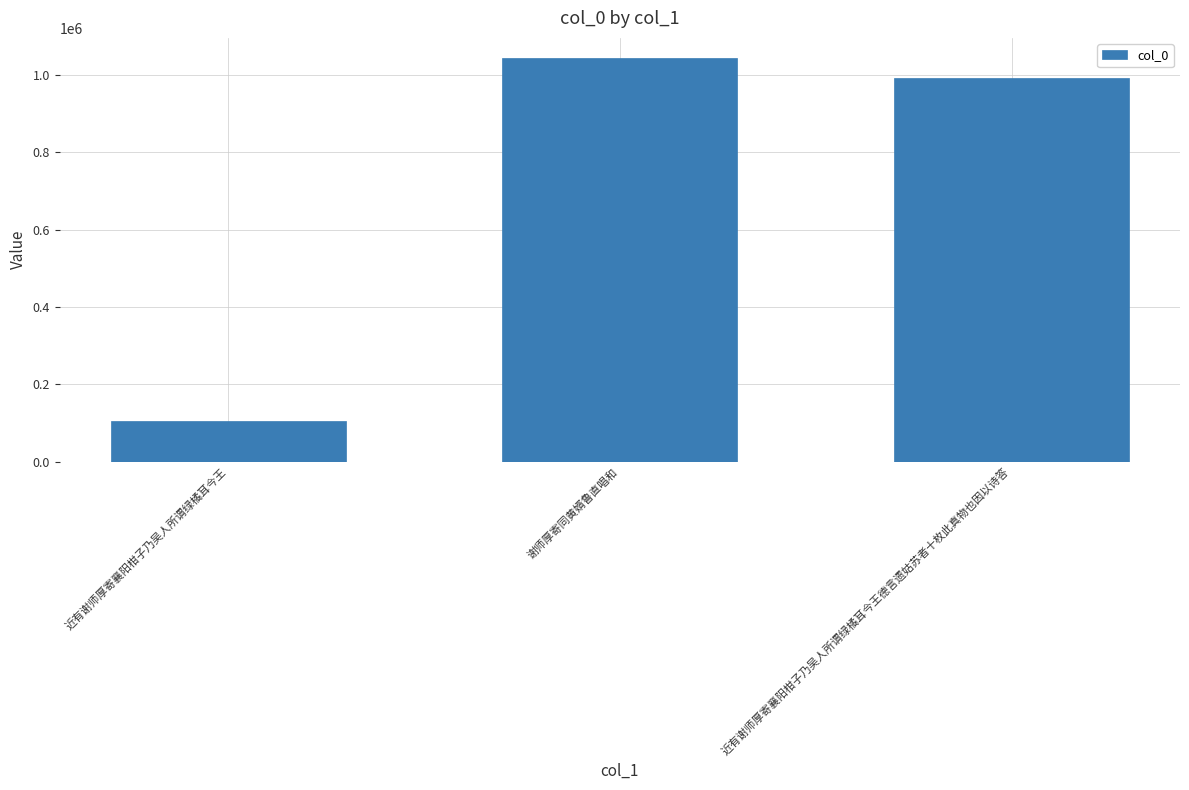

Is it true that the value at 近有谢师厚寄襄阳柑子乃吴人所谓绿橘耳今王 is 104447?

True